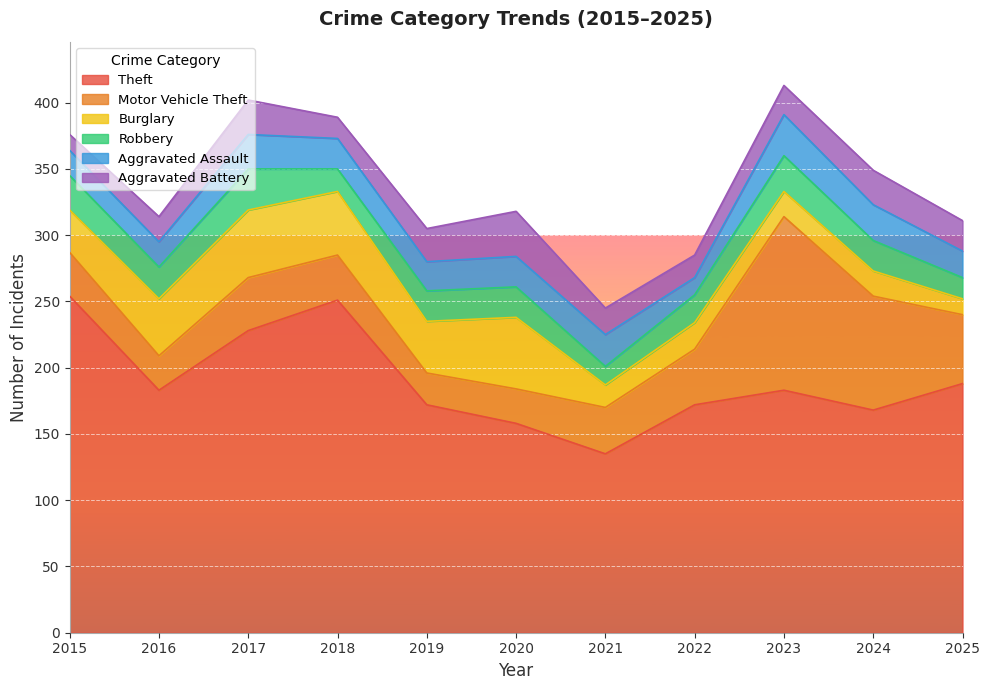

Which series changed the most between 2017 and 2023?

Motor Vehicle Theft